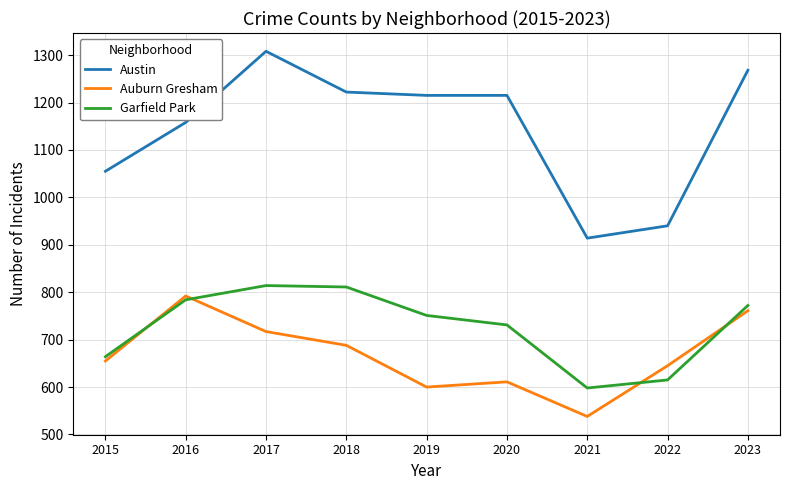

Is it true that Garfield Park equals 615 at 2022?

True